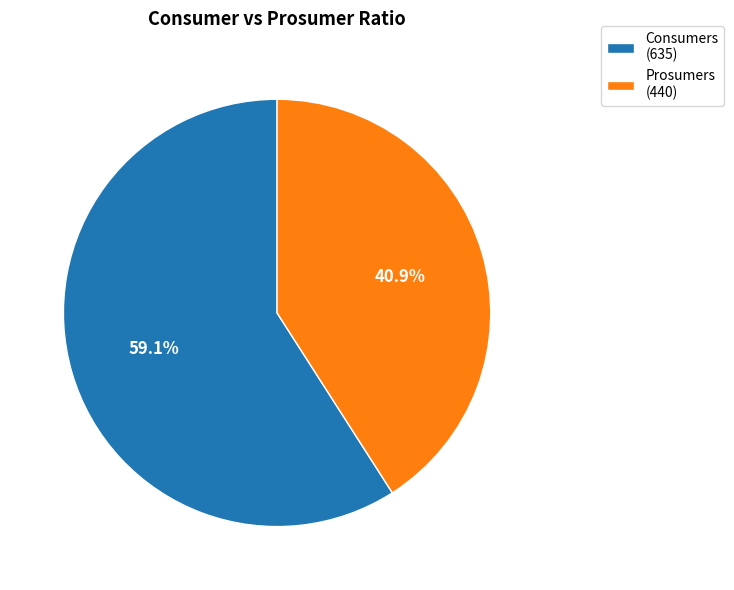

How many segments does this pie chart have?

2